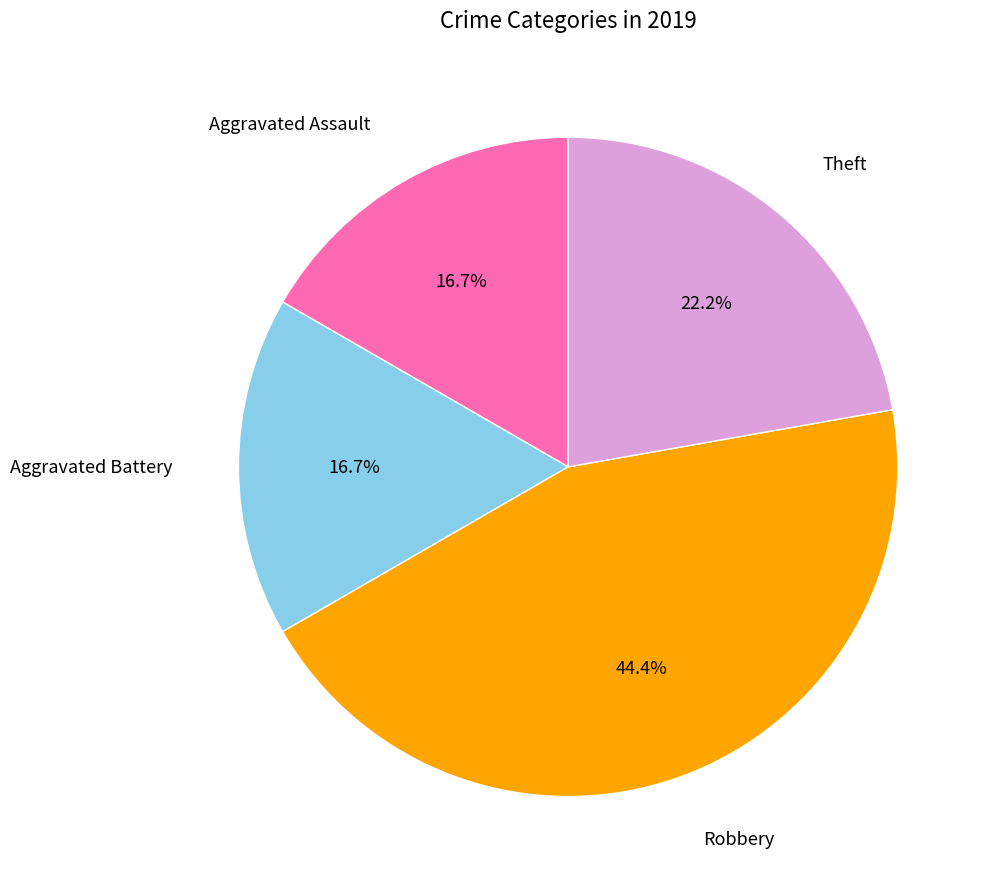

Does any single category account for the majority?

No